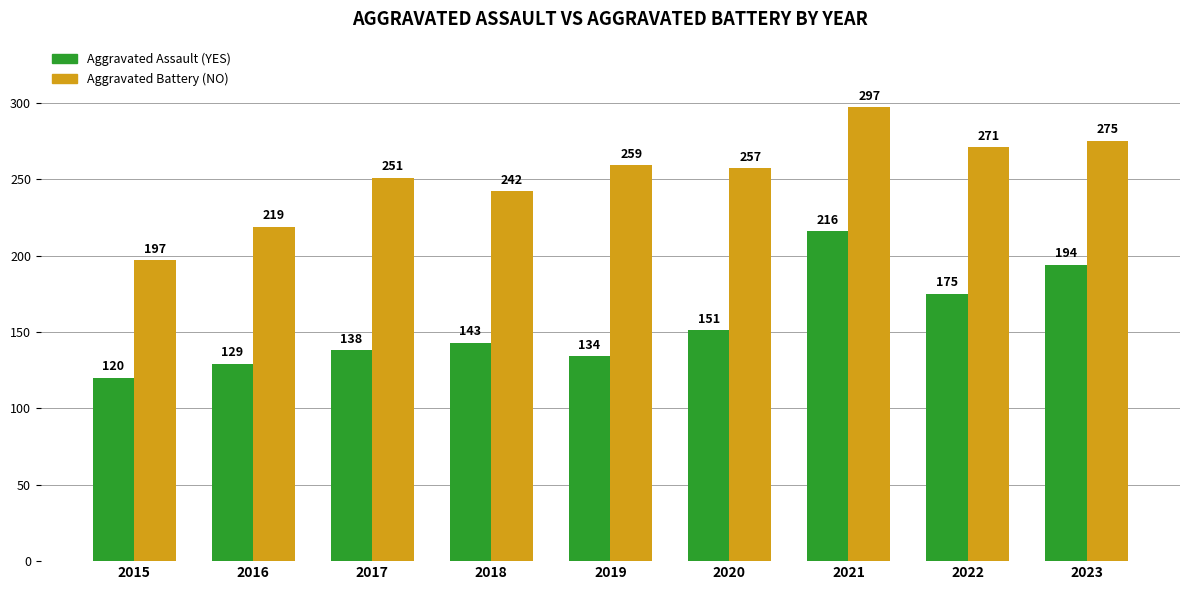

What is the total value across all series at 2020?

408